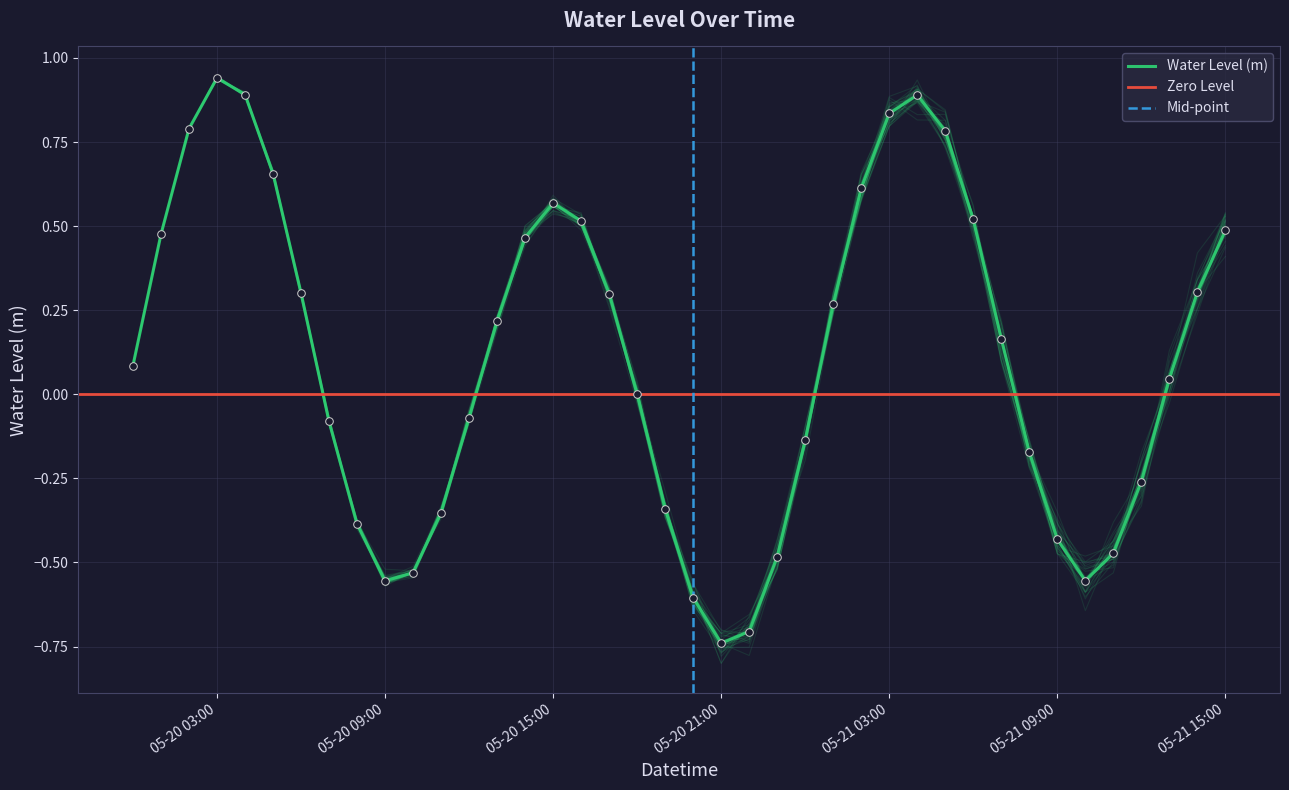

Which has a higher value, 2023-05-21 01:00 or 2023-05-20 02:00?

2023-05-20 02:00